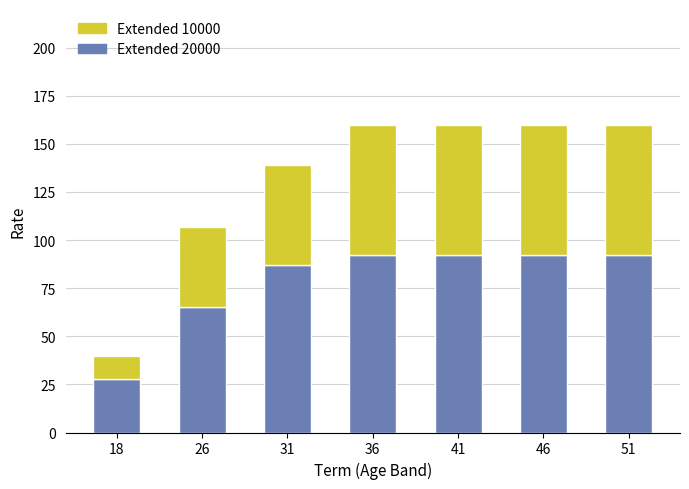

What is the maximum value for Extended 10000?

92